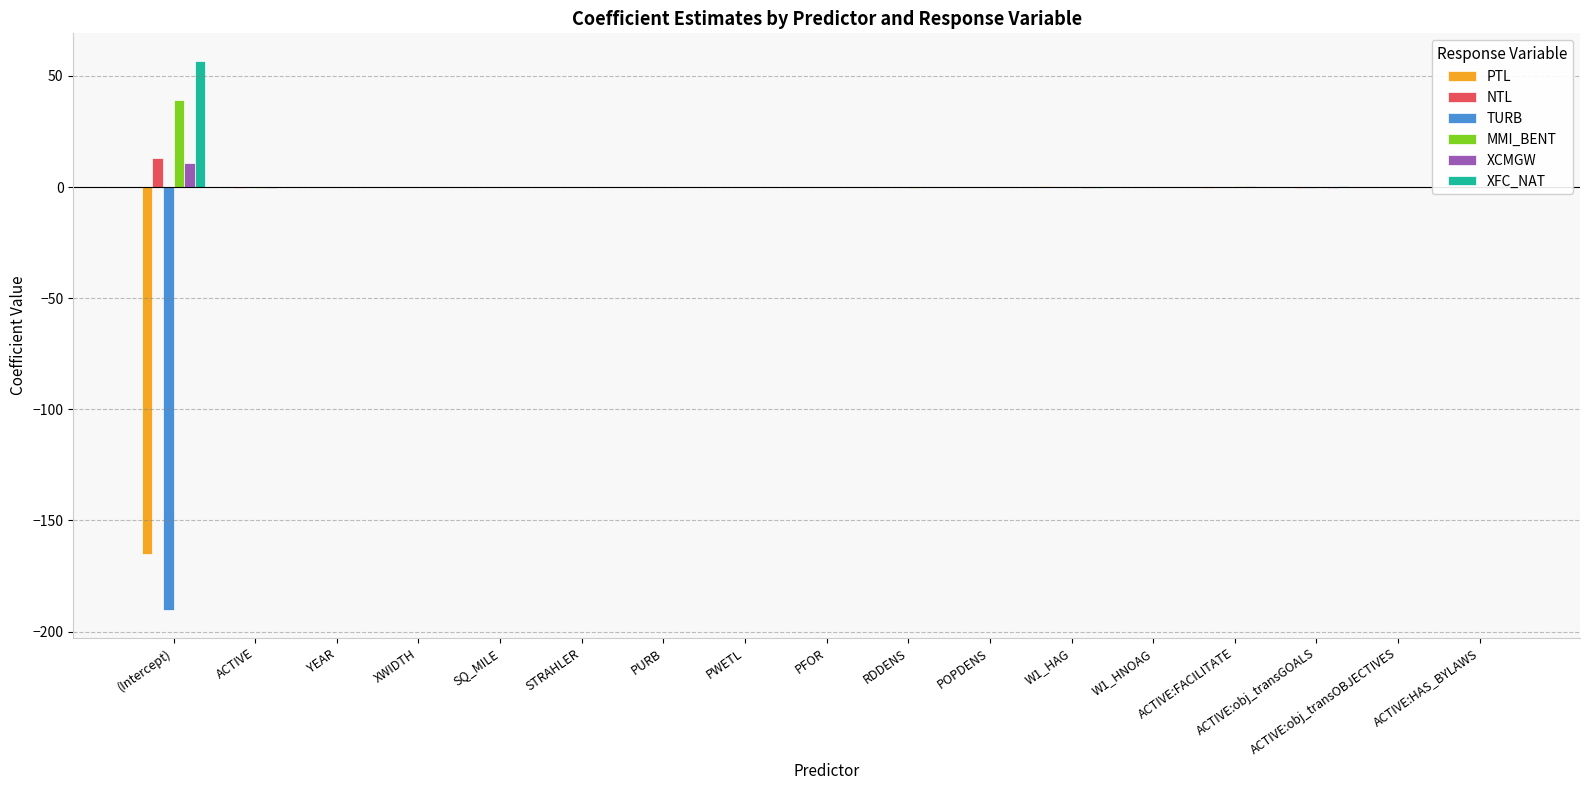

Is it true that NTL equals 0.0 at STRAHLER?

True